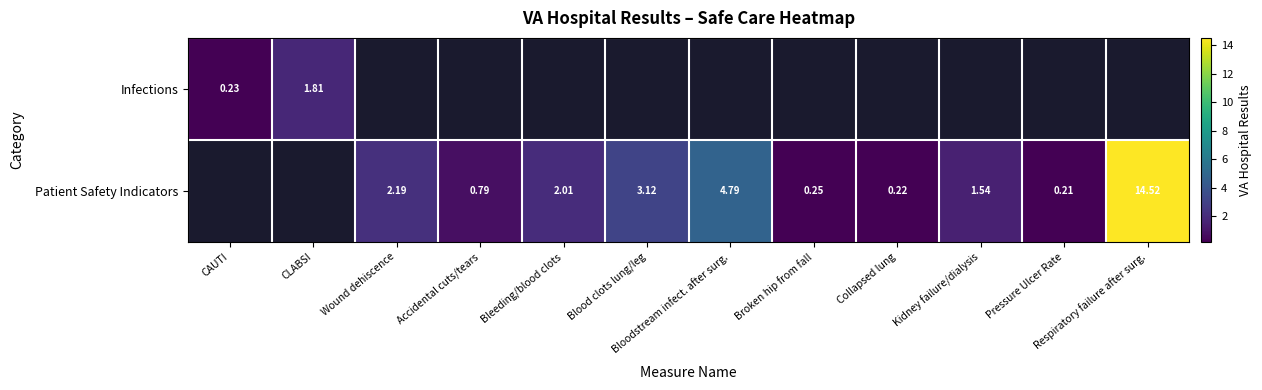

Which category has the lowest value in the Patient Safety Indicators series?

CAUTI